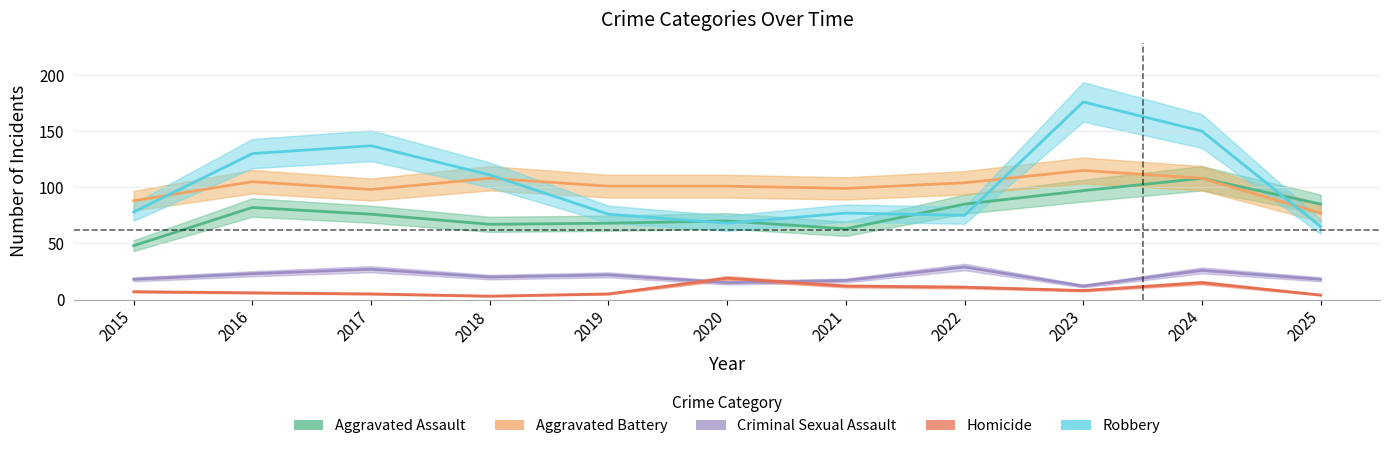

True or false: Homicide and Aggravated Assault cross at least once.

False